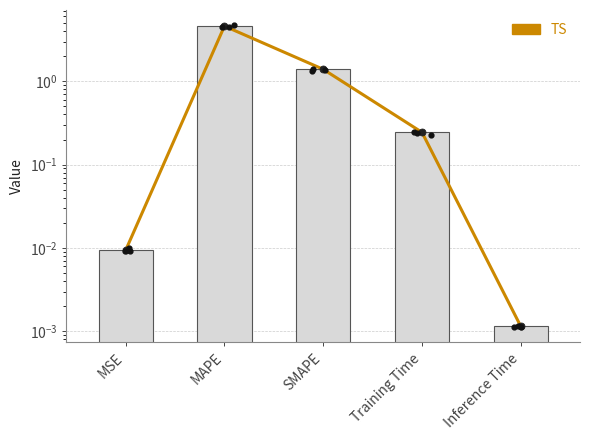

Which series reaches the minimum Y coordinate?

TS